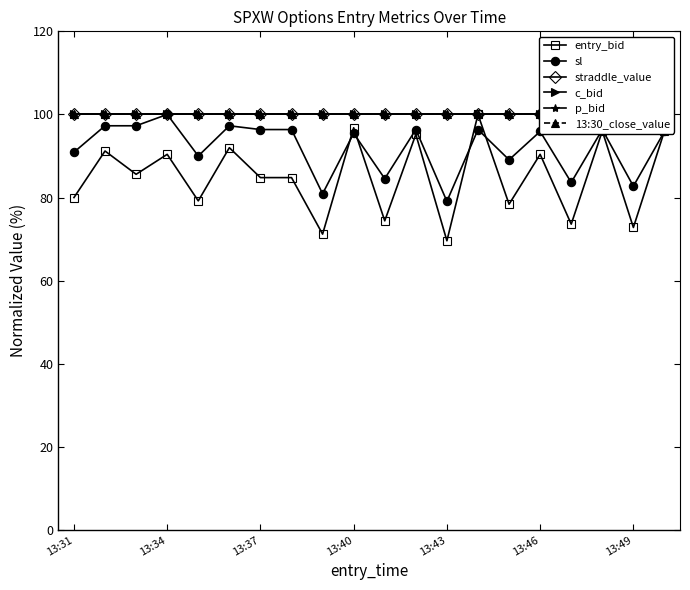

At which label does straddle_value reach its minimum?

13:31